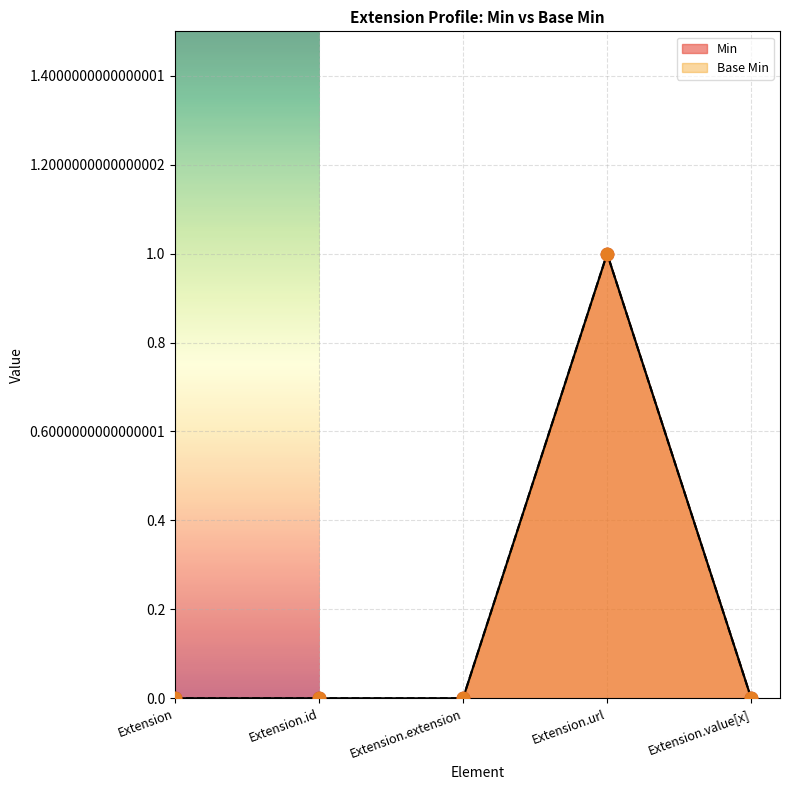

Which series contains the lowest Y value?

Min